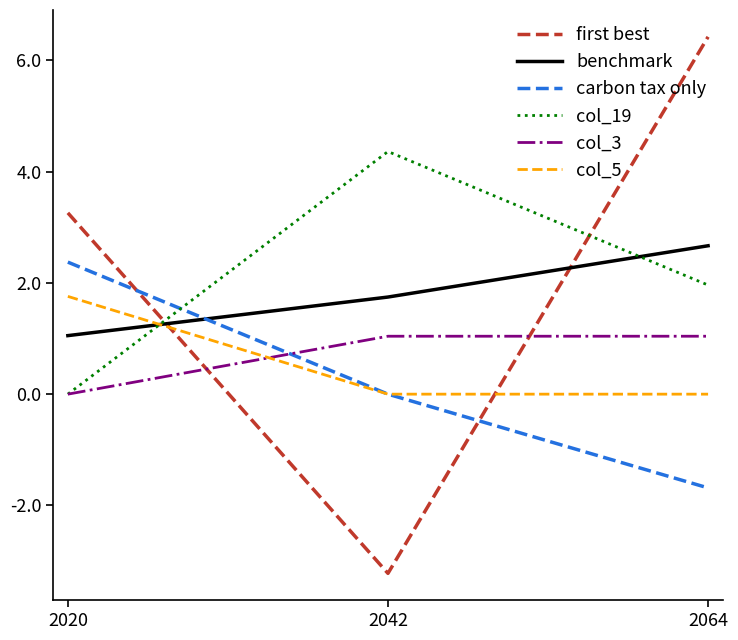

The benchmark series shows 1.7 at 2042. True or false?

True